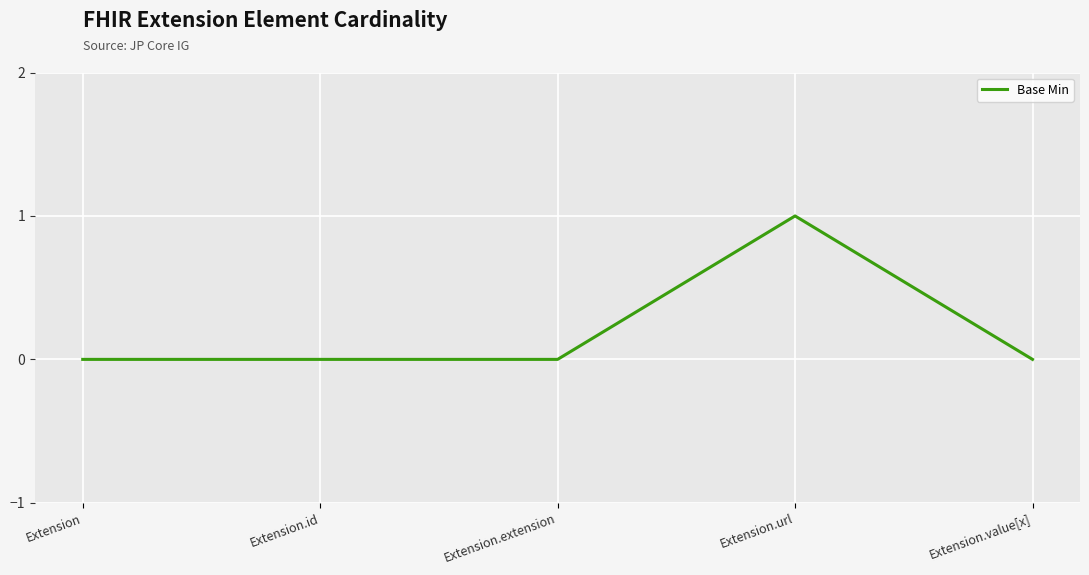

Count the number of categories in the chart.

5